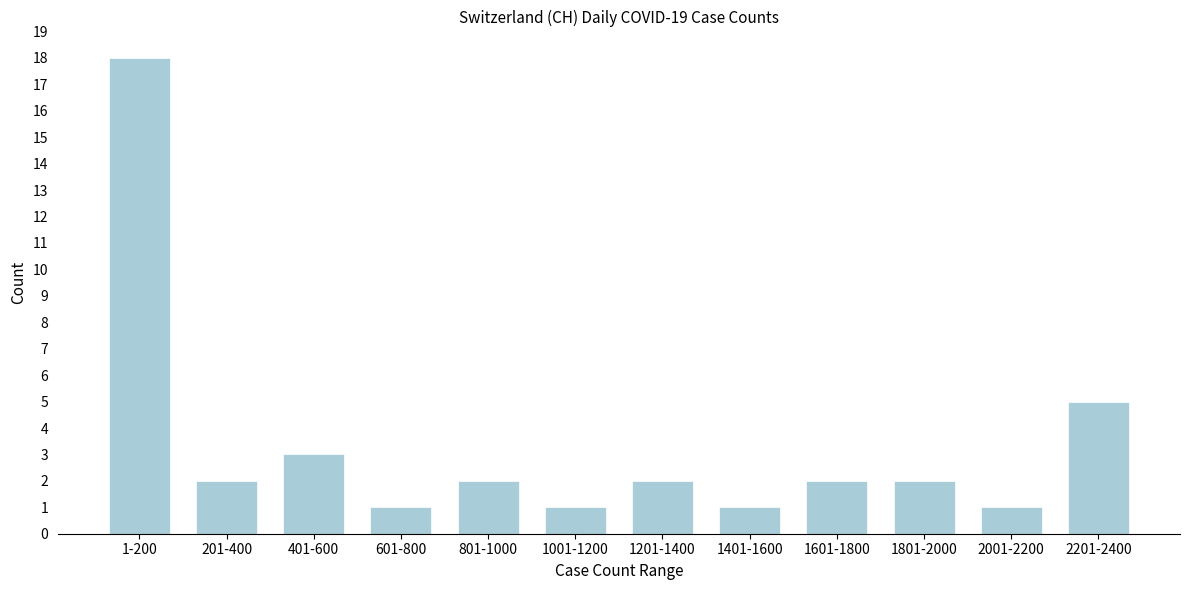

Reading left to right, what are all the values shown in this chart?

18	2	3	1	2	1	2	1	2	2	1	5